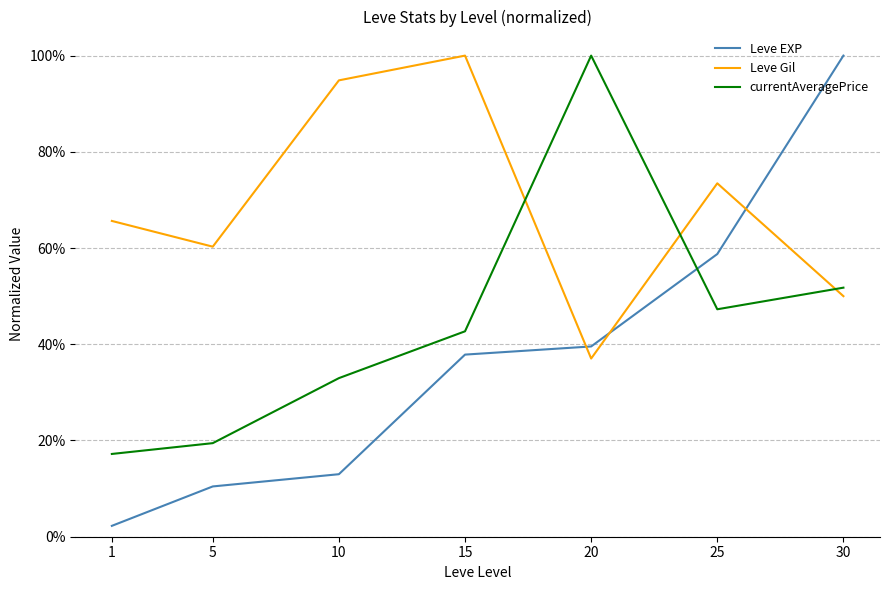

What are all the series names shown in the legend?

Leve EXP, Leve Gil, currentAveragePrice